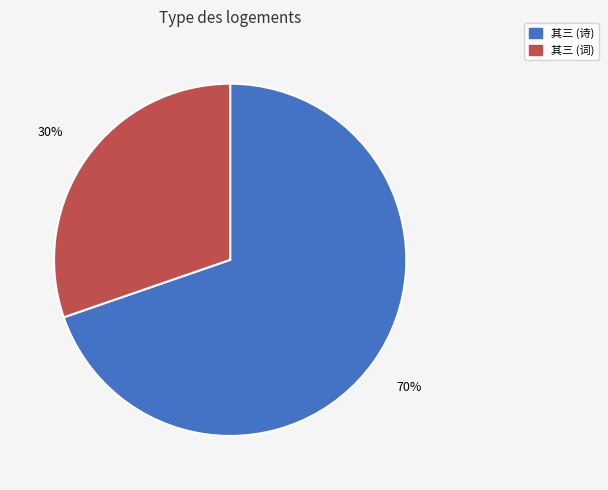

Which category accounts for the majority?

其三 (诗)